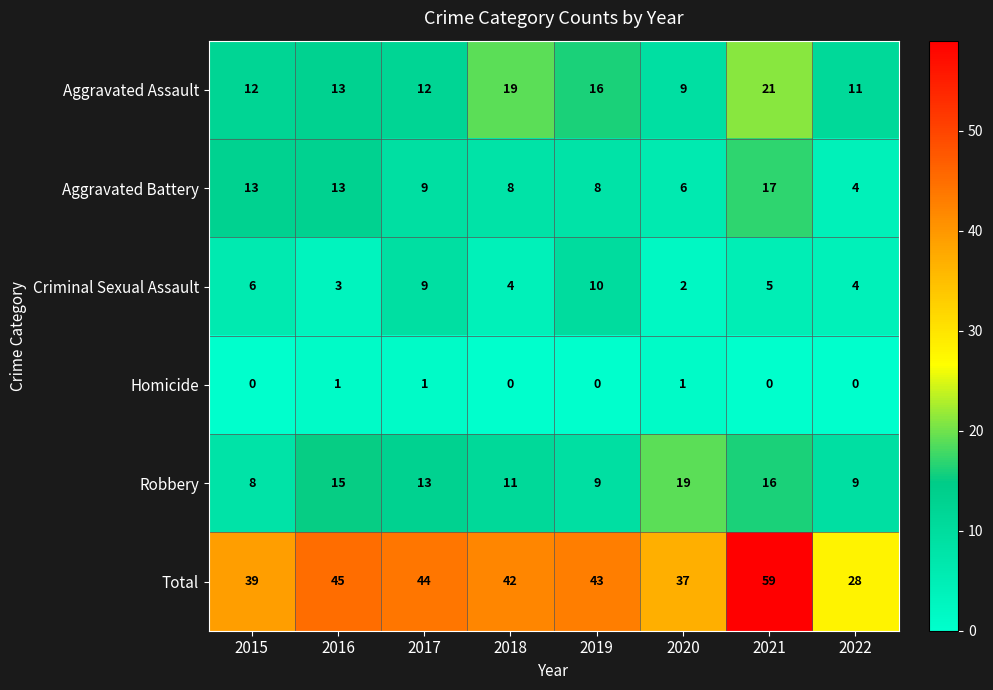

What is the difference between the maximum and second lowest values in the Aggravated Assault series?

10